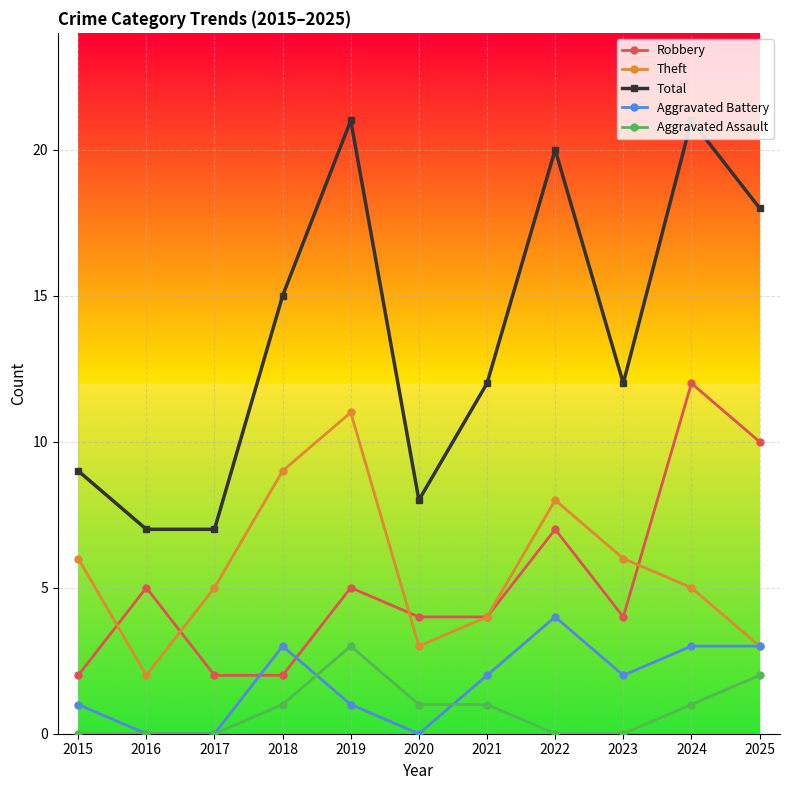

True or false: Total has a value of 2 at 2017.

False